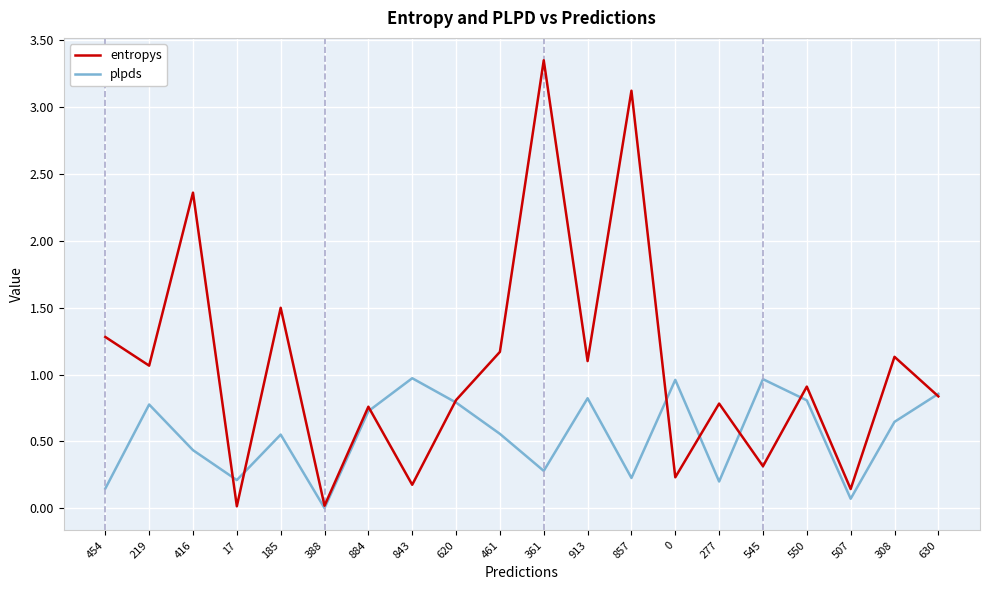

What is the average value of the entropys series?

1.1